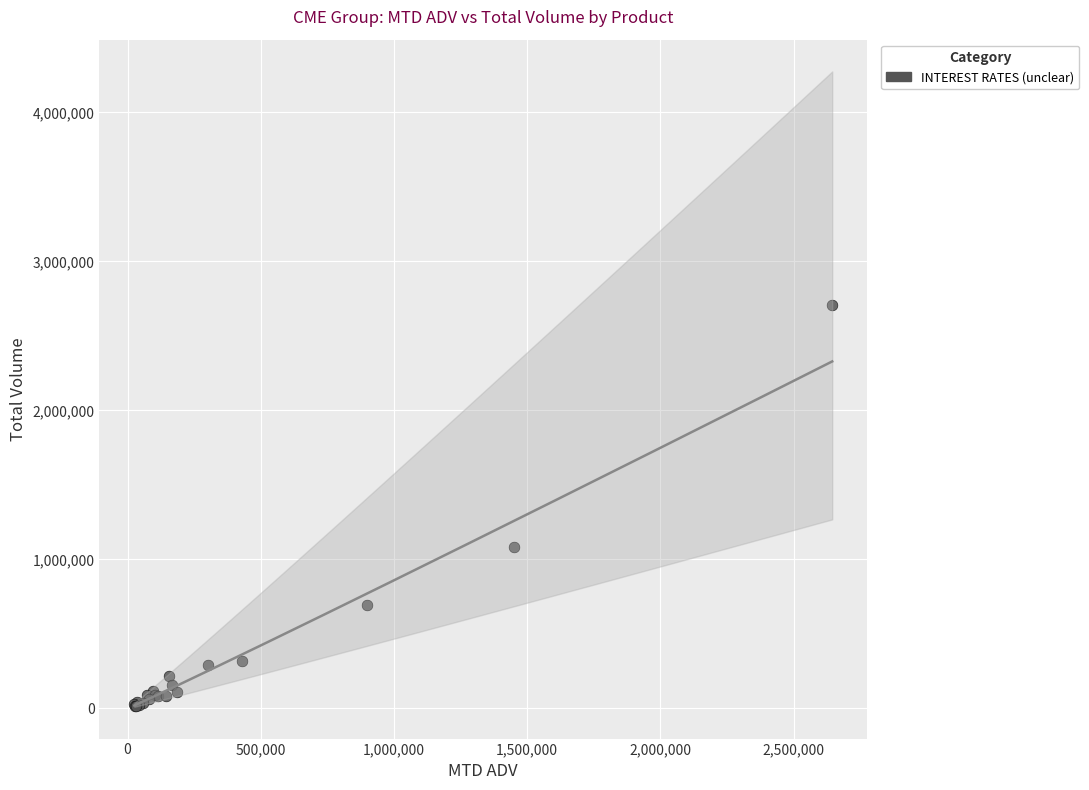

What Y value in the scatter plot is closest to 1360810?

1082115